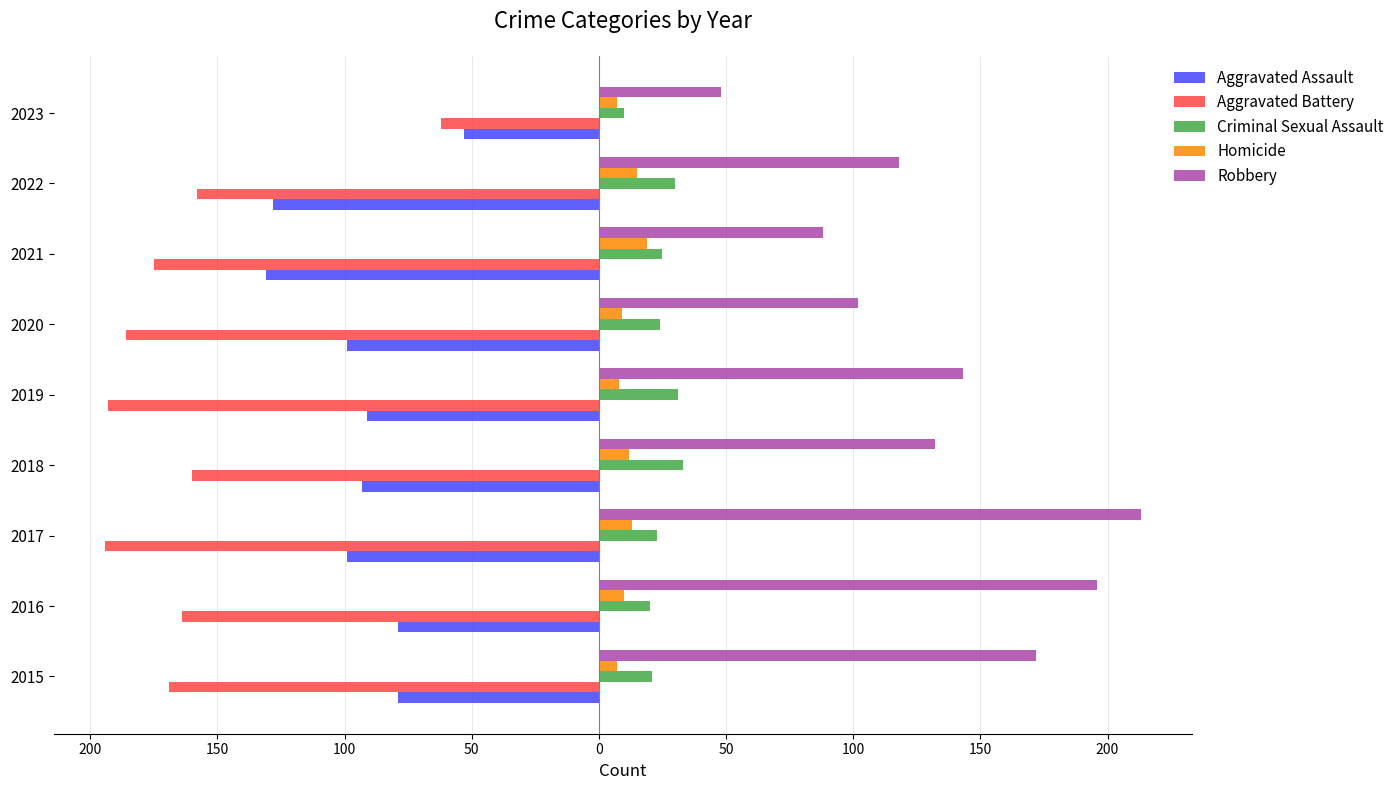

What are all the series names shown in the legend?

Aggravated Assault, Aggravated Battery, Criminal Sexual Assault, Homicide, Robbery